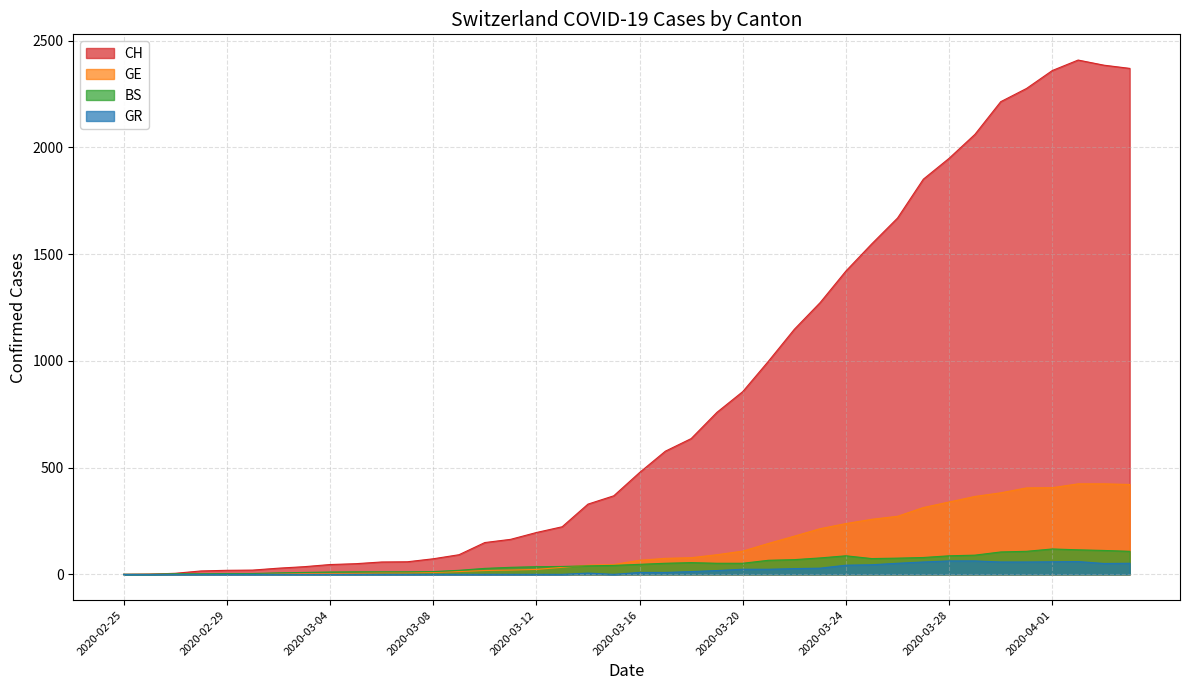

How many values in GE are above zero?

39